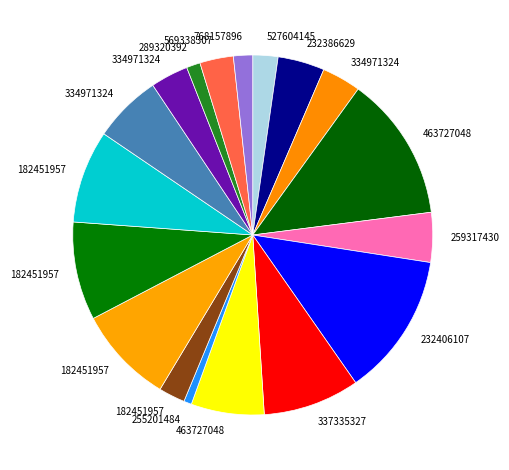

Is there any slice that represents more than half of the pie?

No